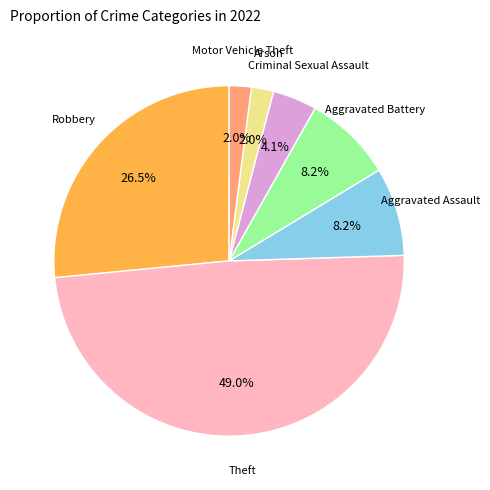

Is there a majority slice in this chart?

No